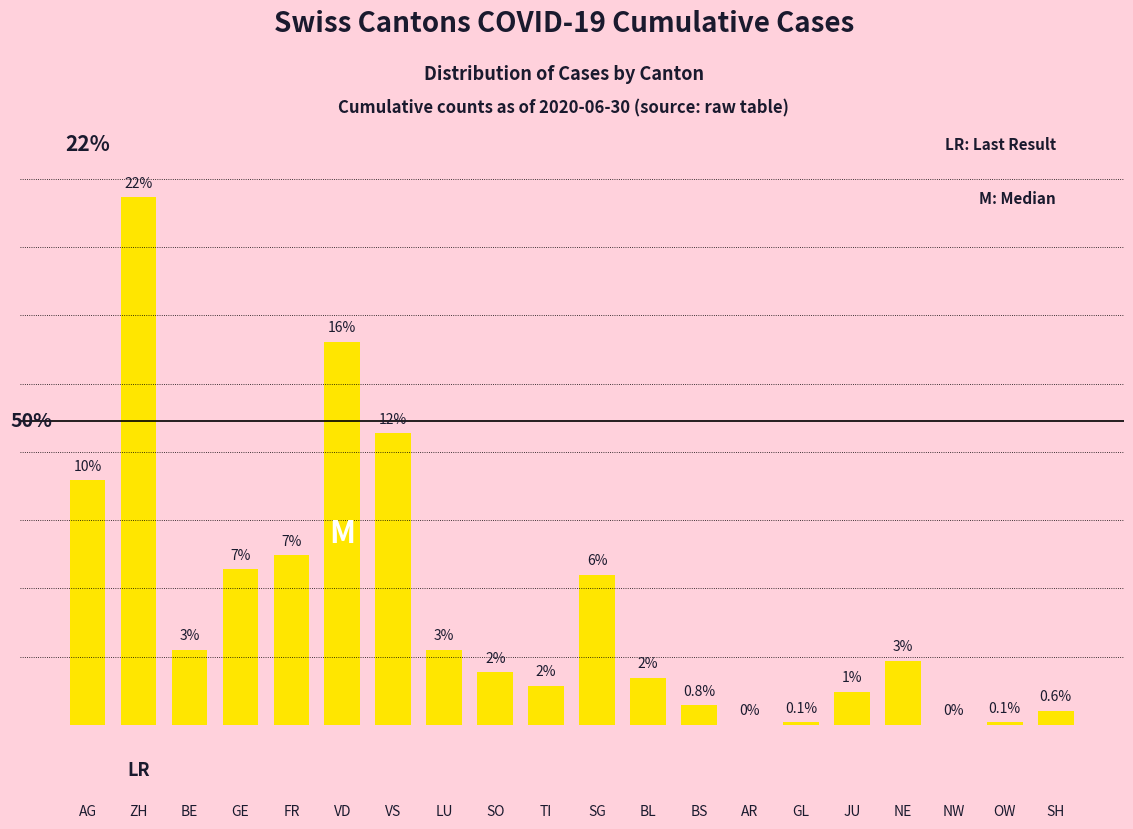

How many distinct data groups are displayed?

1